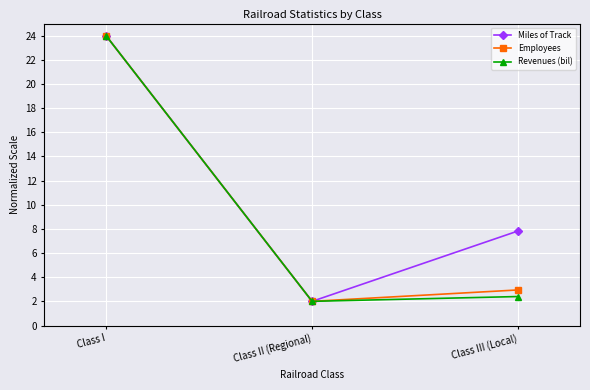

Which category has the lowest value across all series?

Class II (Regional)